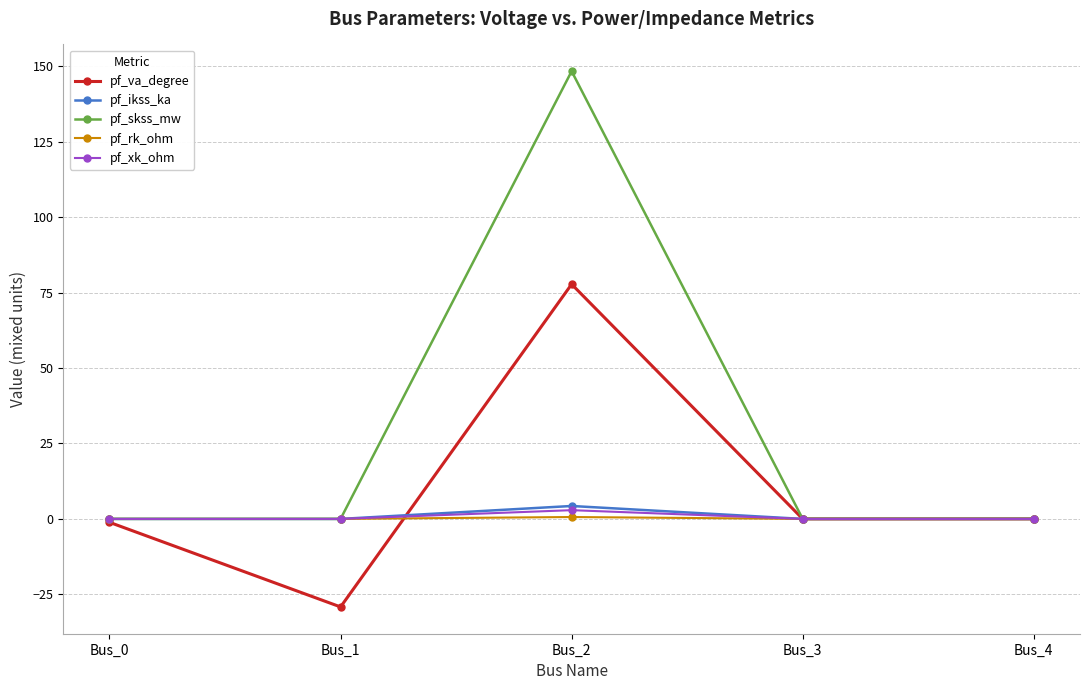

At which label does pf_skss_mw reach its peak?

Bus_2